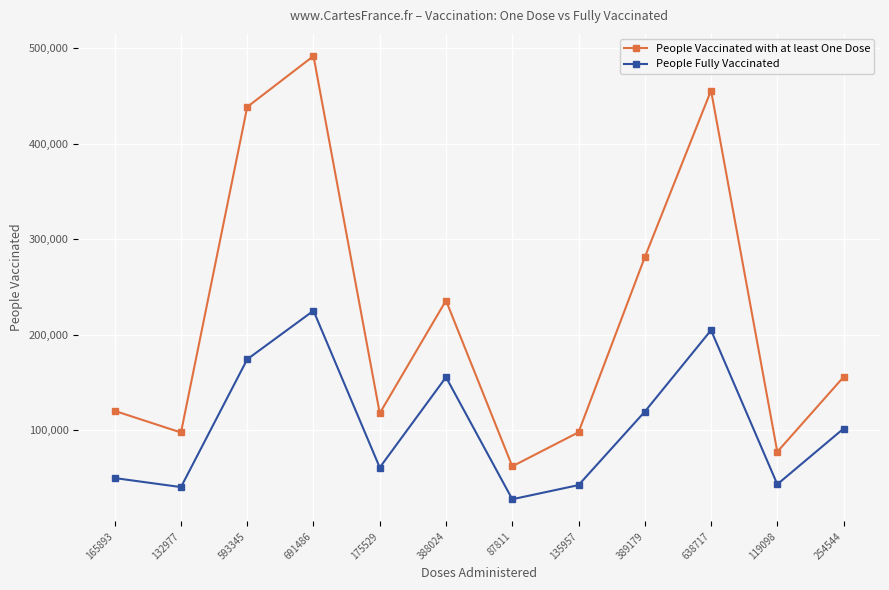

What position from the left is 175529?

5